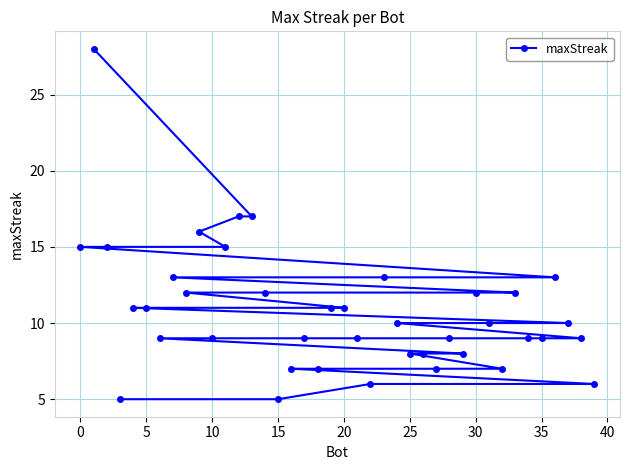

The chart shows a value of 23 at 0. True or false?

False